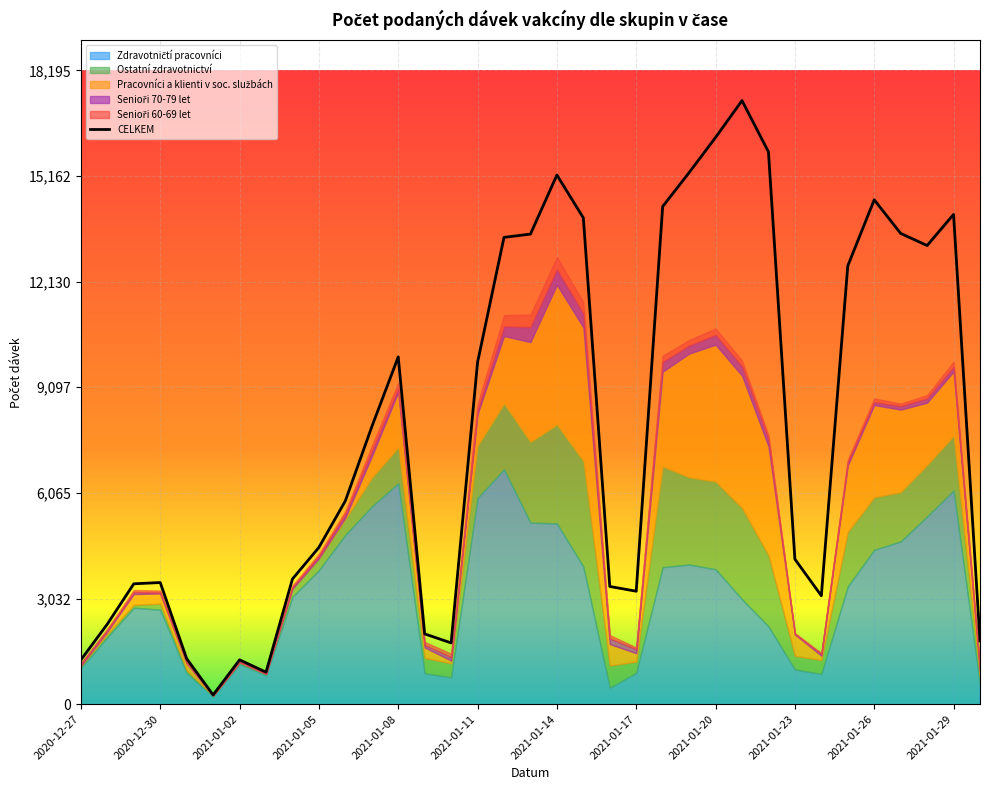

How many interior local valleys (lower than both neighbors) does the data have?

6